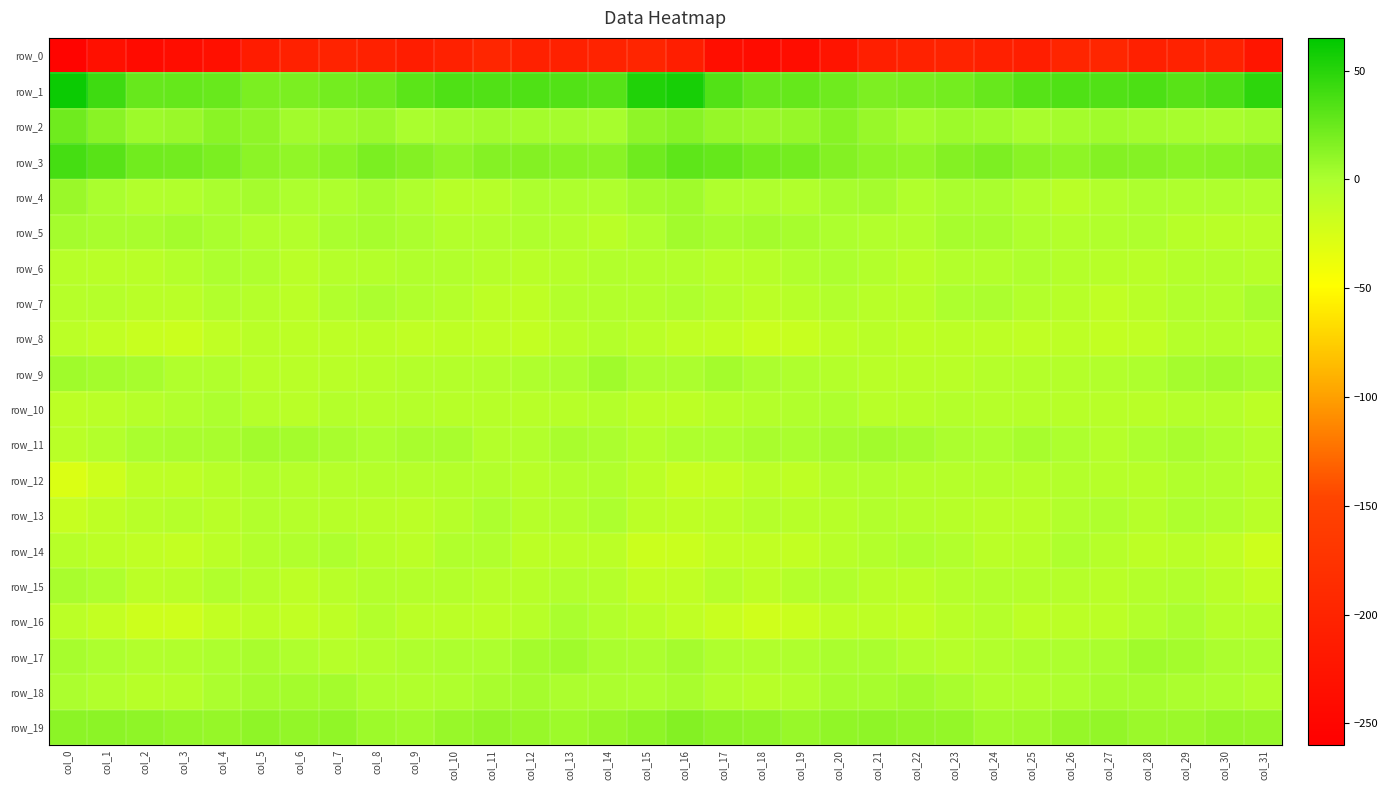

At which category is the sum across all series the highest?

col_16